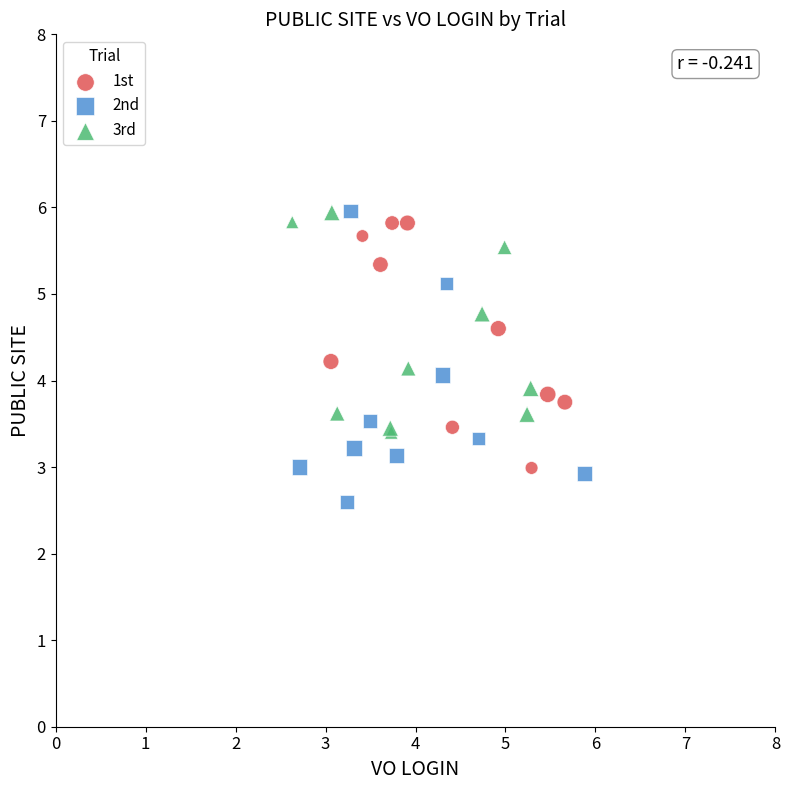

Which series has the widest spread of Y values?

2nd